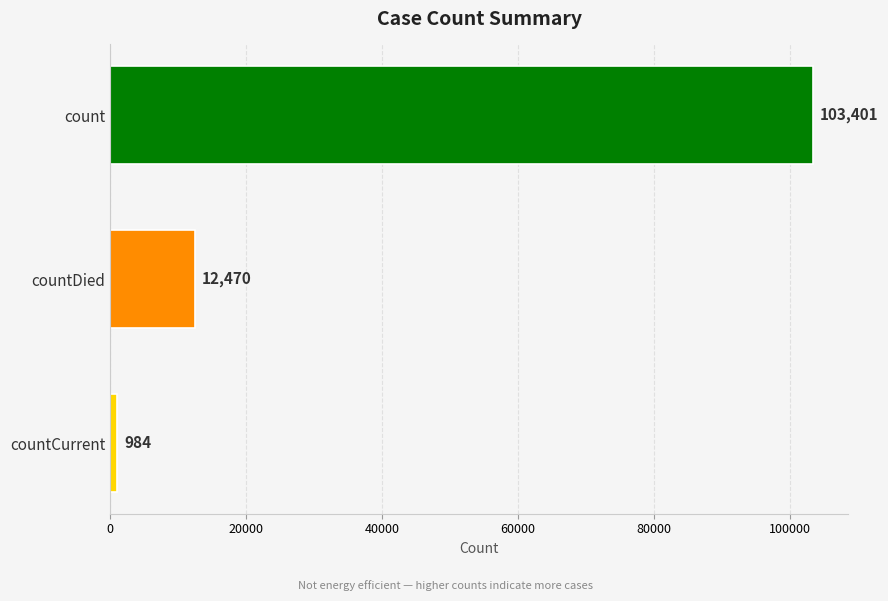

Count the number of categories in the chart.

3